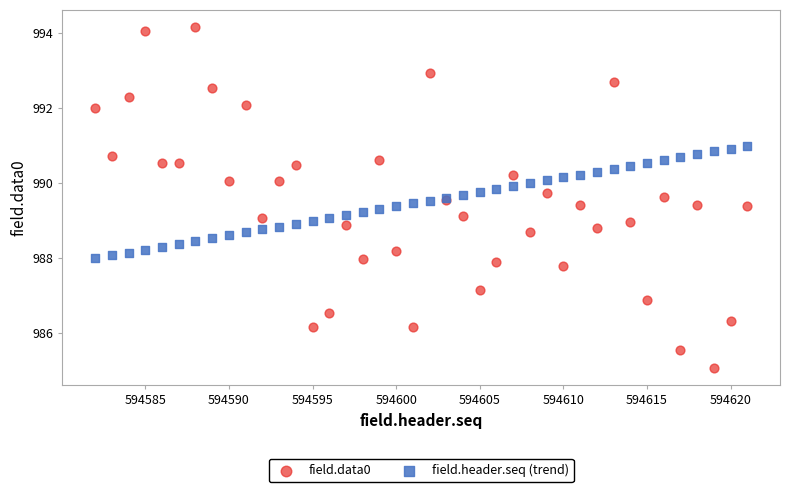

What is the X range (max minus min) for the scatter plot?

39.0